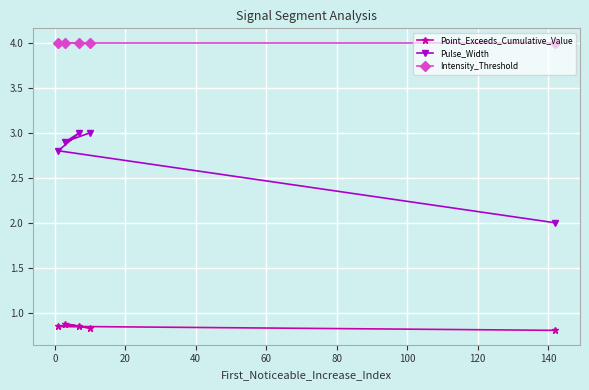

Rank the series by their maximum value, from lowest to highest.

Point_Exceeds_Cumulative_Value, Pulse_Width, Intensity_Threshold